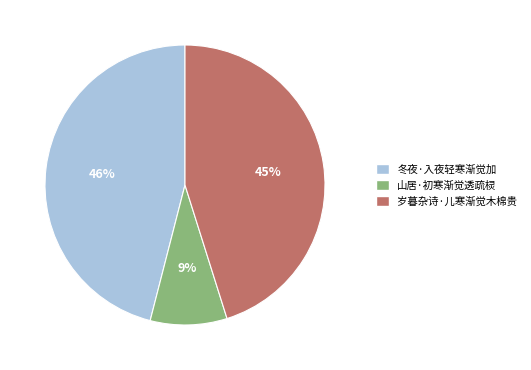

True or false: 山居·初寒渐觉透疏棂 accounts for 1% of the total.

False